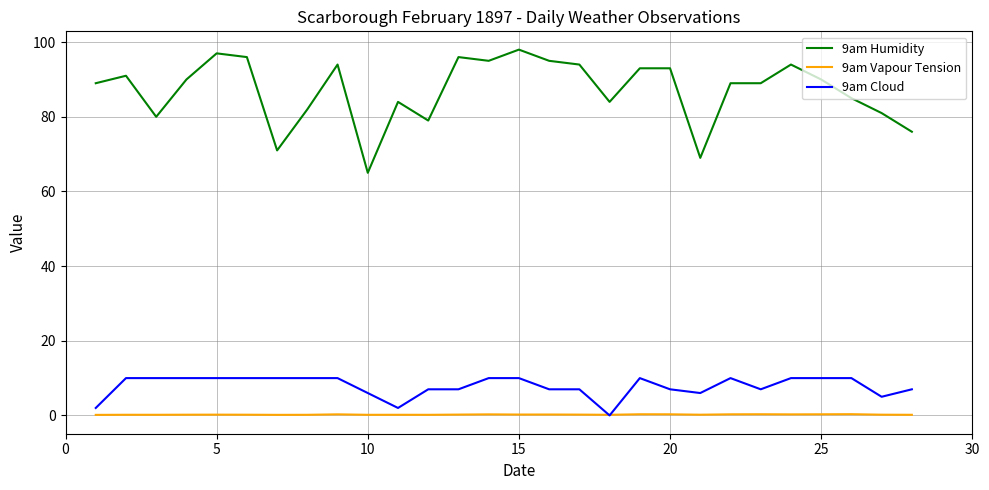

How many categories are shown in the chart?

28